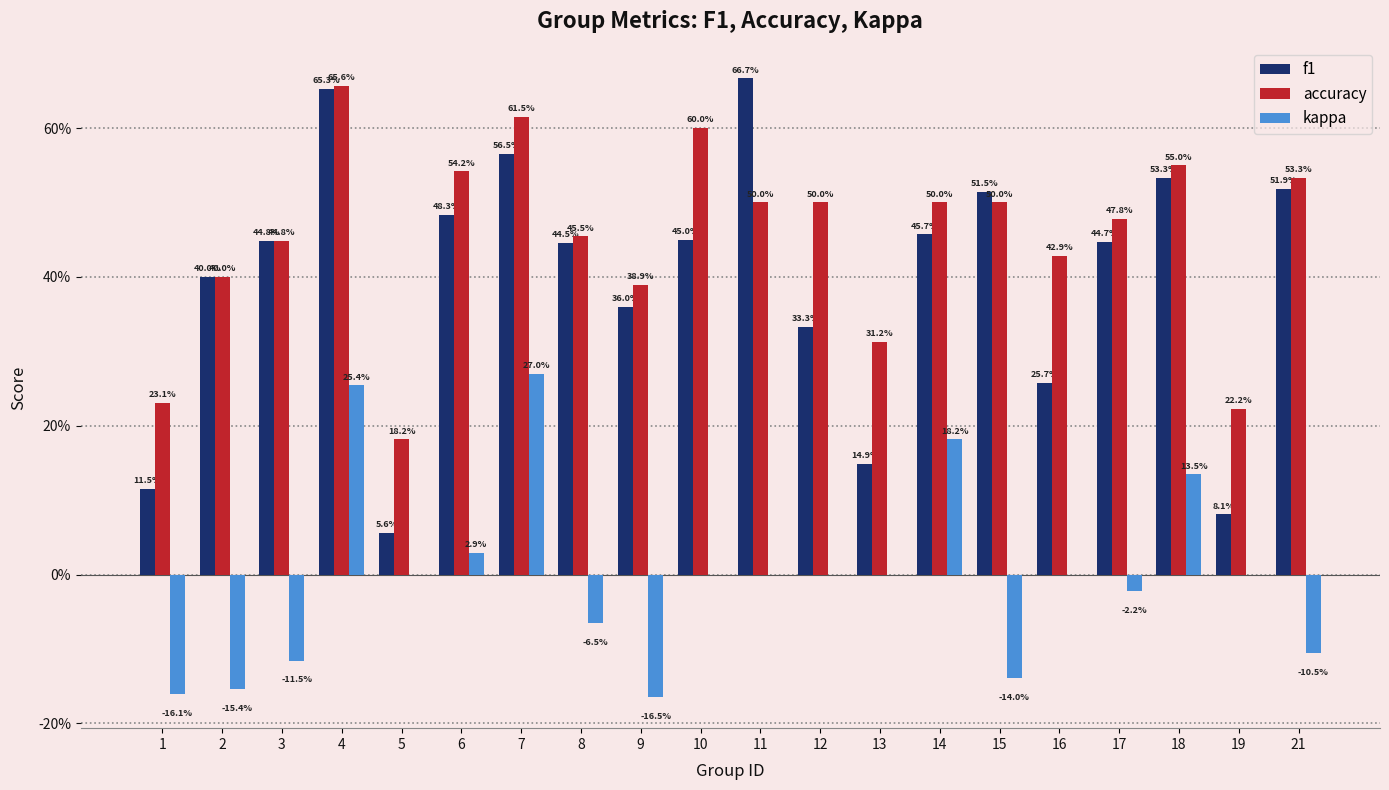

What are all the series names shown in the legend?

f1, accuracy, kappa